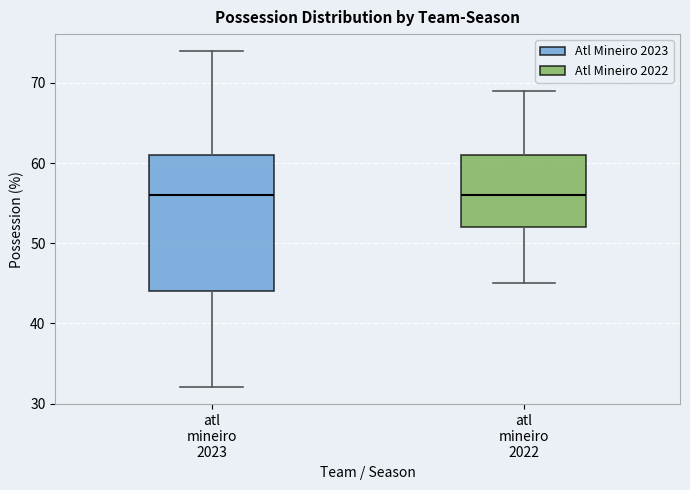

Which box is the tallest, from its lower edge to its upper edge?

atl mineiro 2023